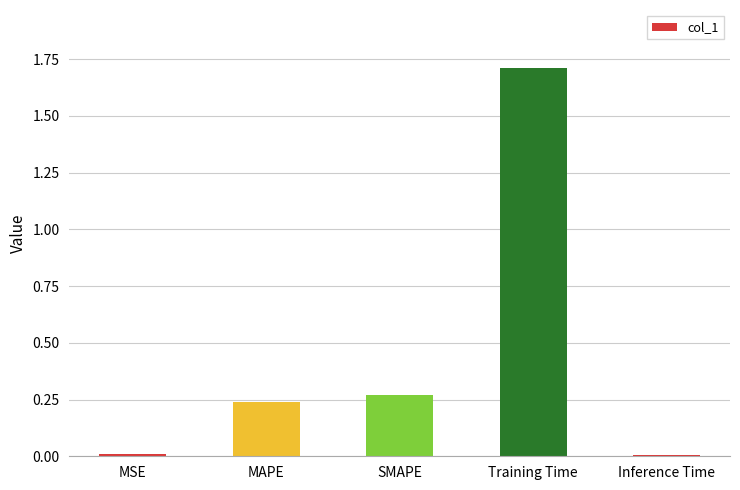

What is the average value?

0.4